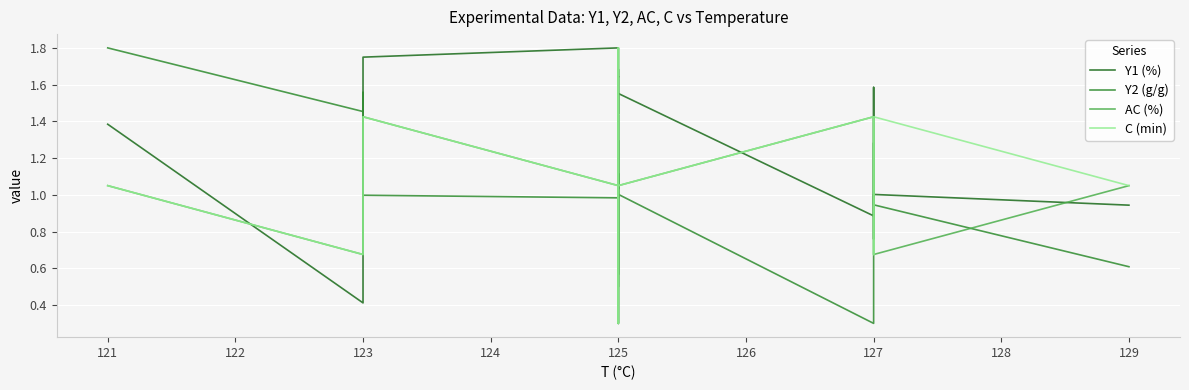

How many lines are shown in the chart?

4